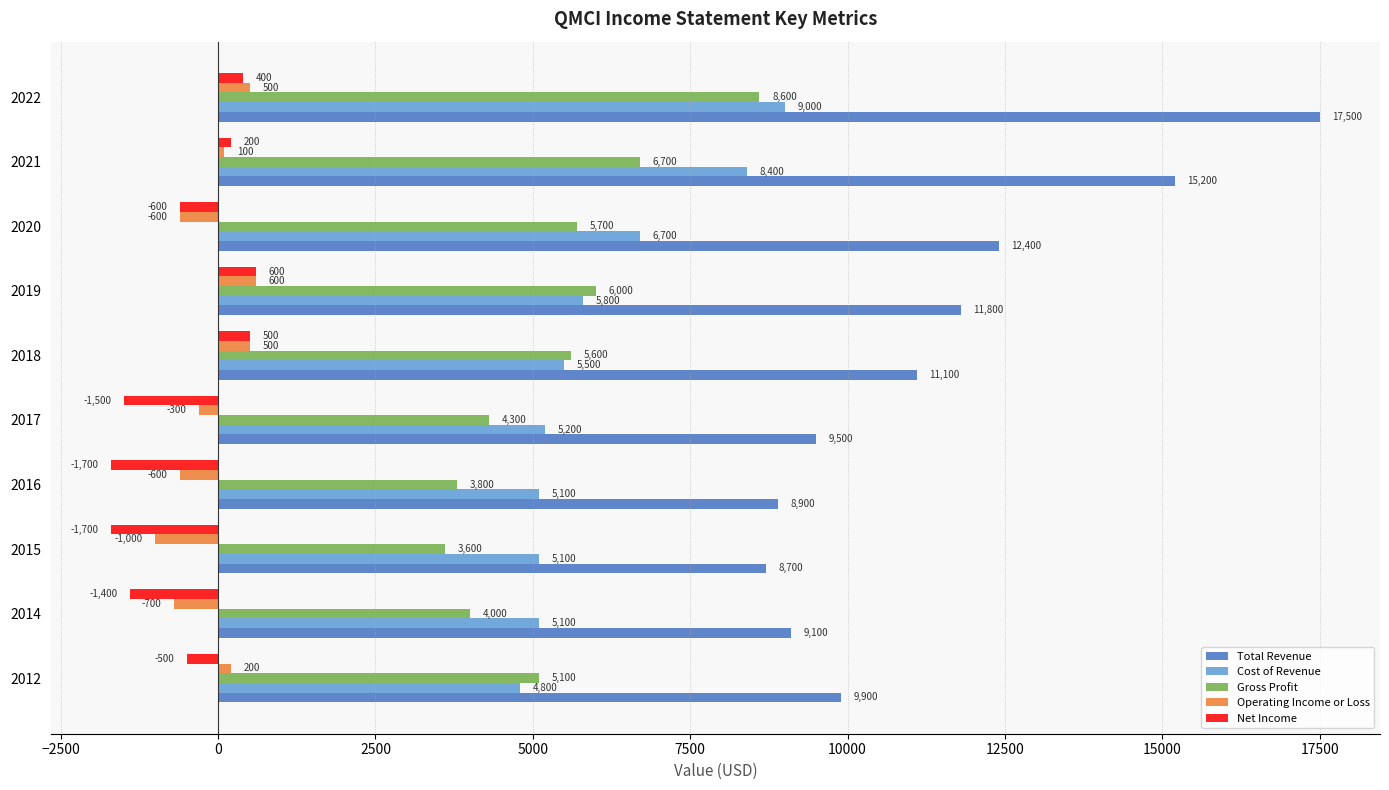

What is the minimum value shown in the chart?

-1700